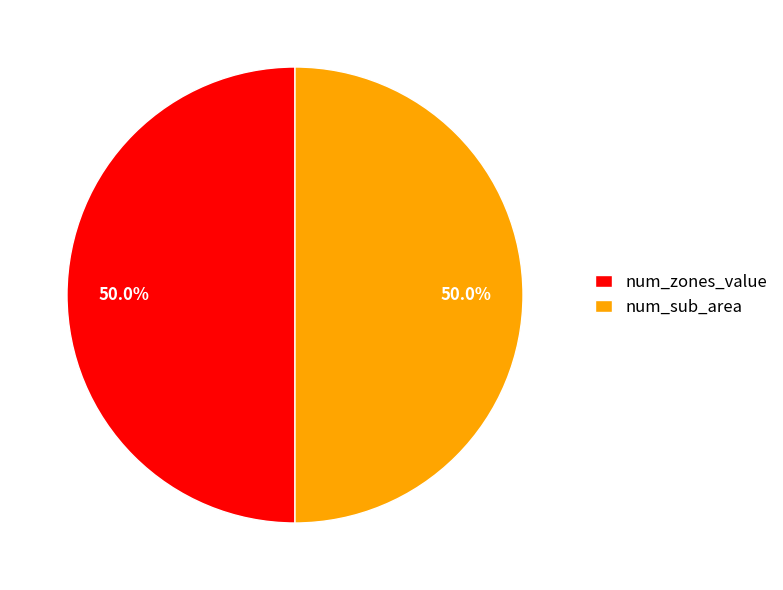

The num_zones_value slice represents 50% of the pie. True or false?

True